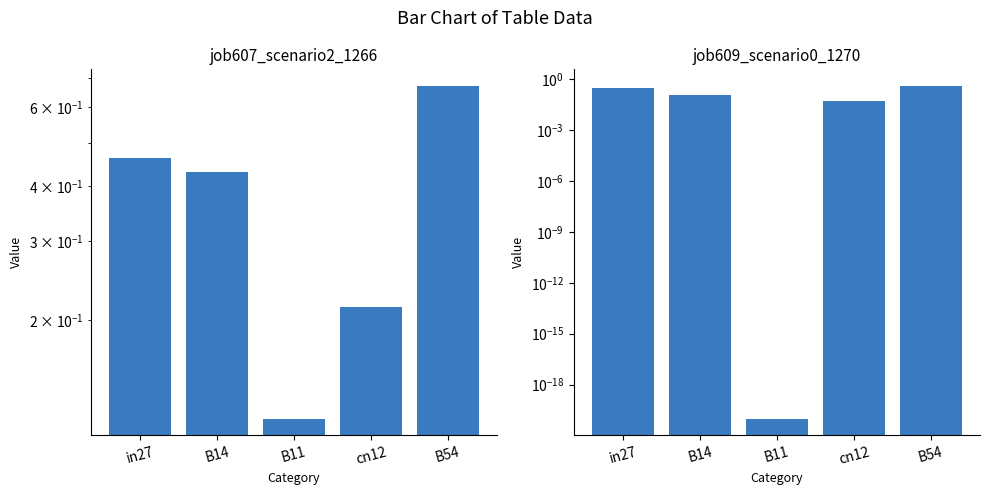

What is the spread (max minus min) of values at B14?

0.3